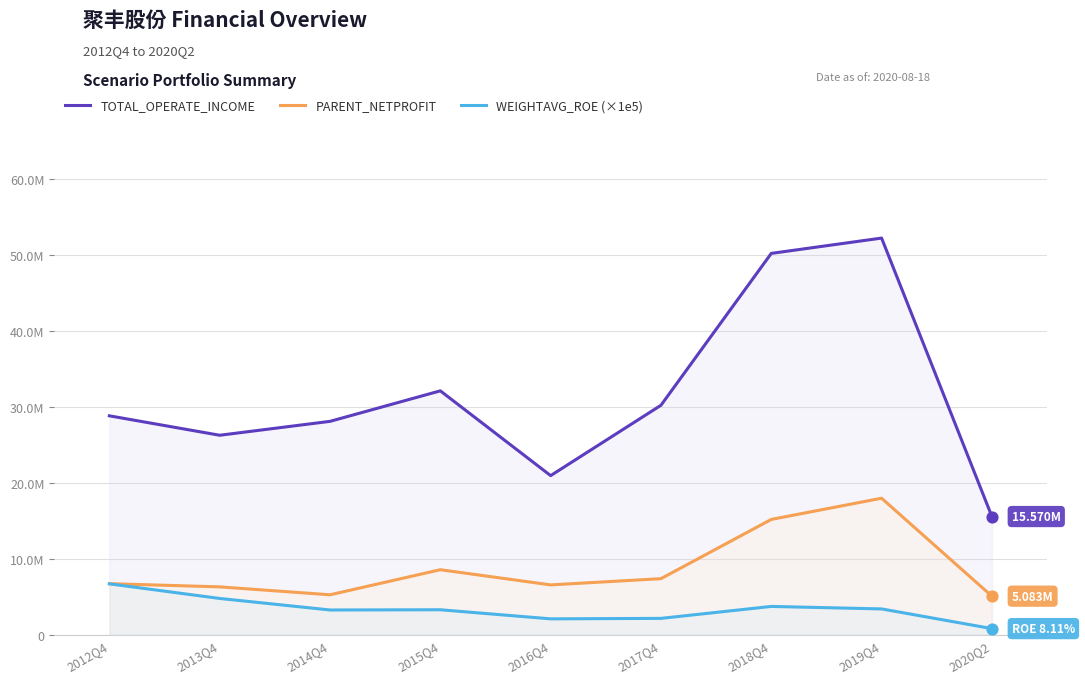

What is the total value across all series at 2012Q4?

42270478.9